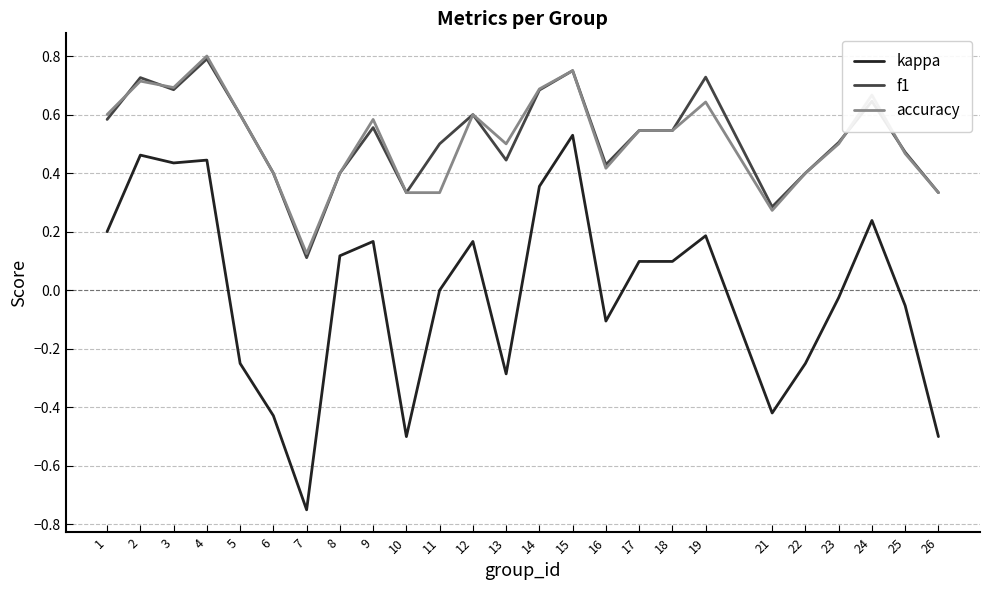

Which label corresponds to the smallest value in the chart?

7